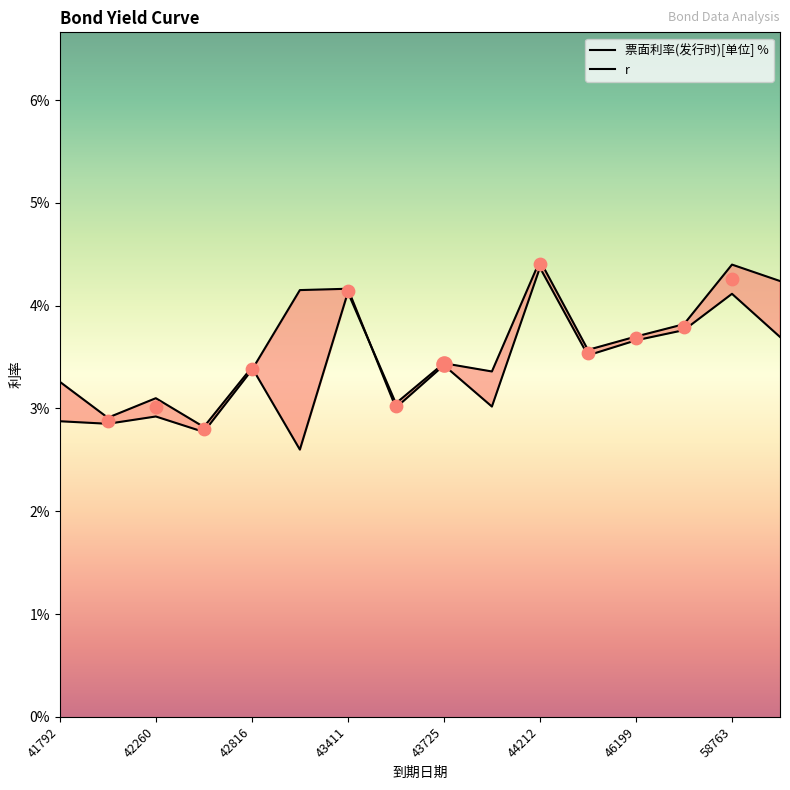

Is the value of 票面利率(发行时)[单位] % at 42476 greater than the value of r at 58763?

No